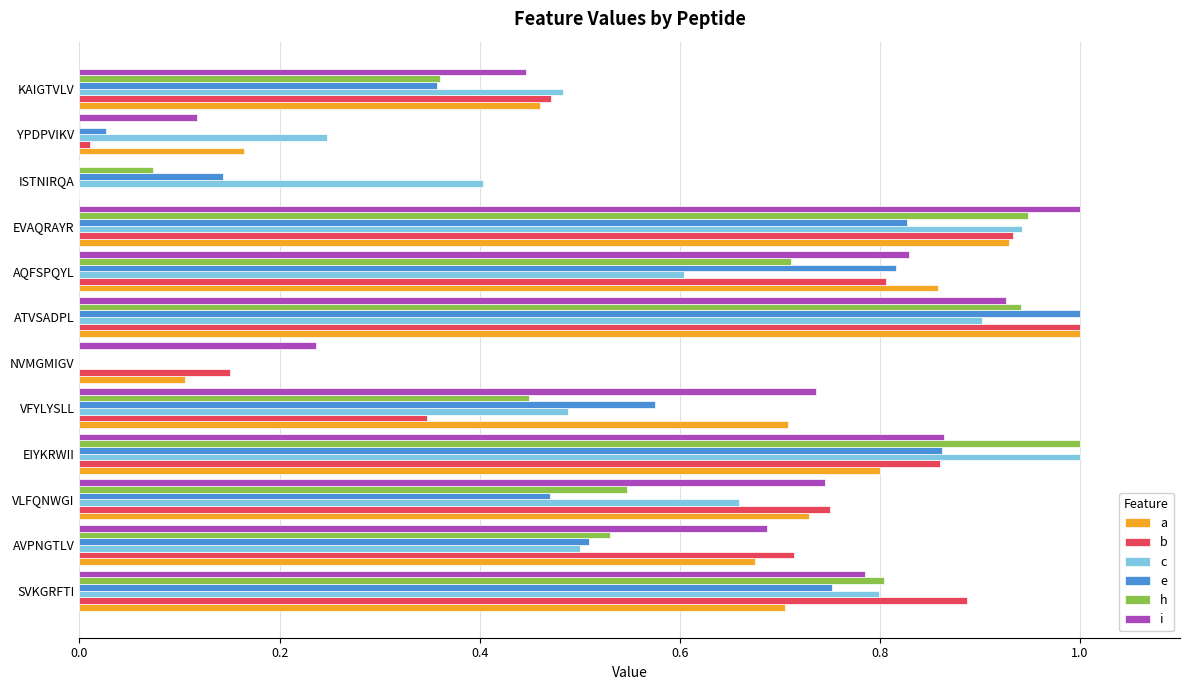

What is the sum of all a values?

7.1